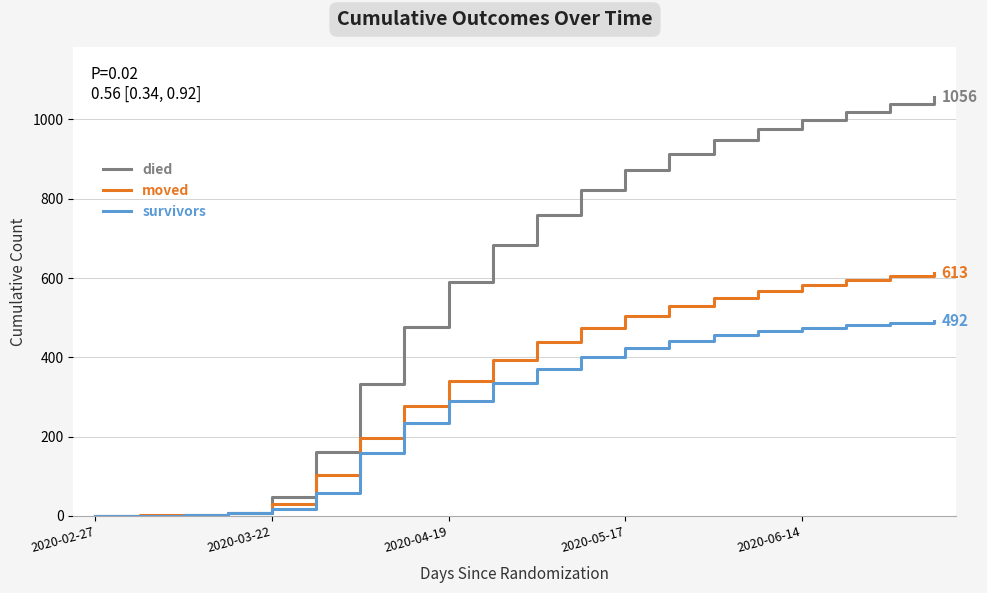

What are all the series names shown in the legend?

died, moved, survivors